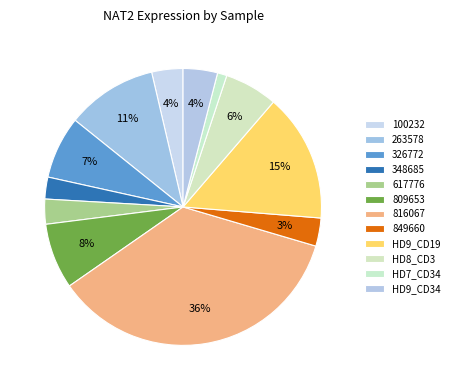

Count the number of slices in the pie.

12